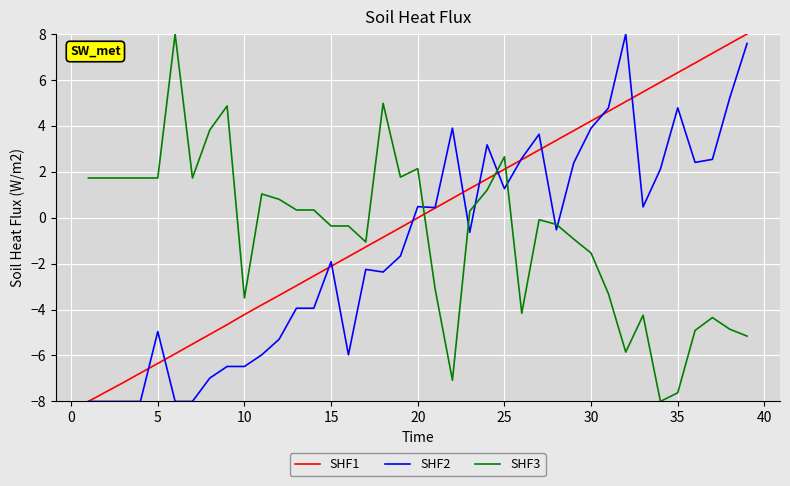

What is the lowest value of the SHF1 series?

-8.0